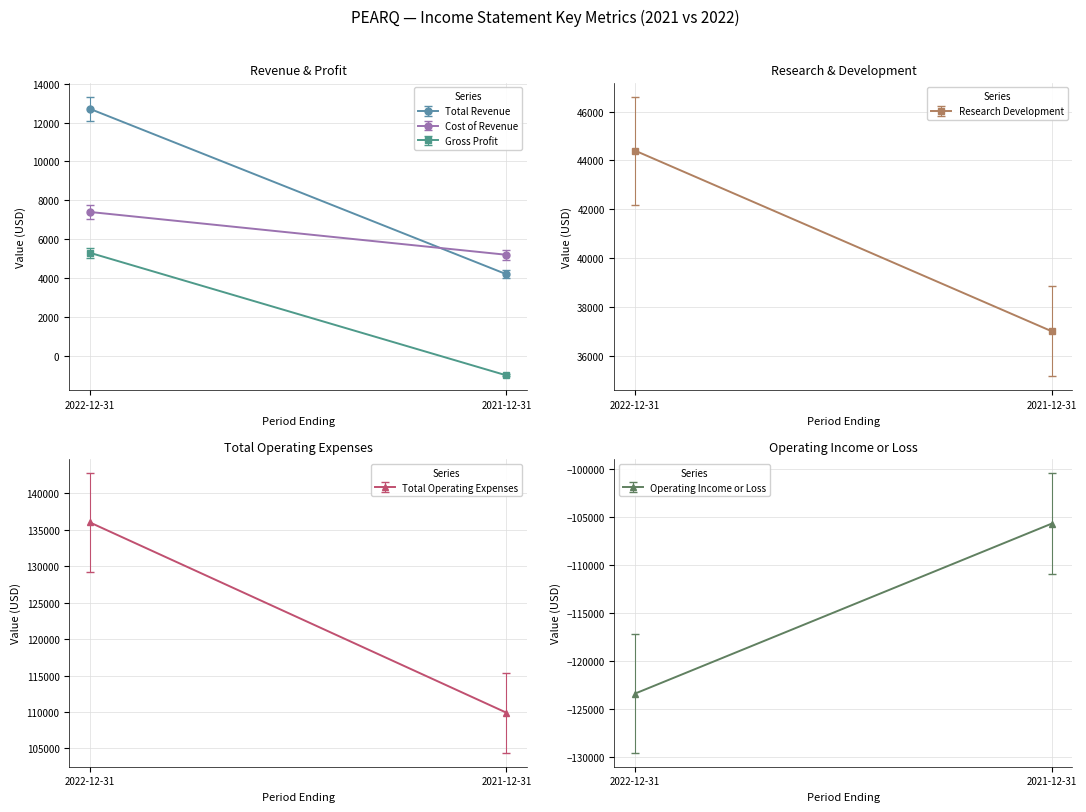

Which series has the largest total across all categories?

Total Operating Expenses